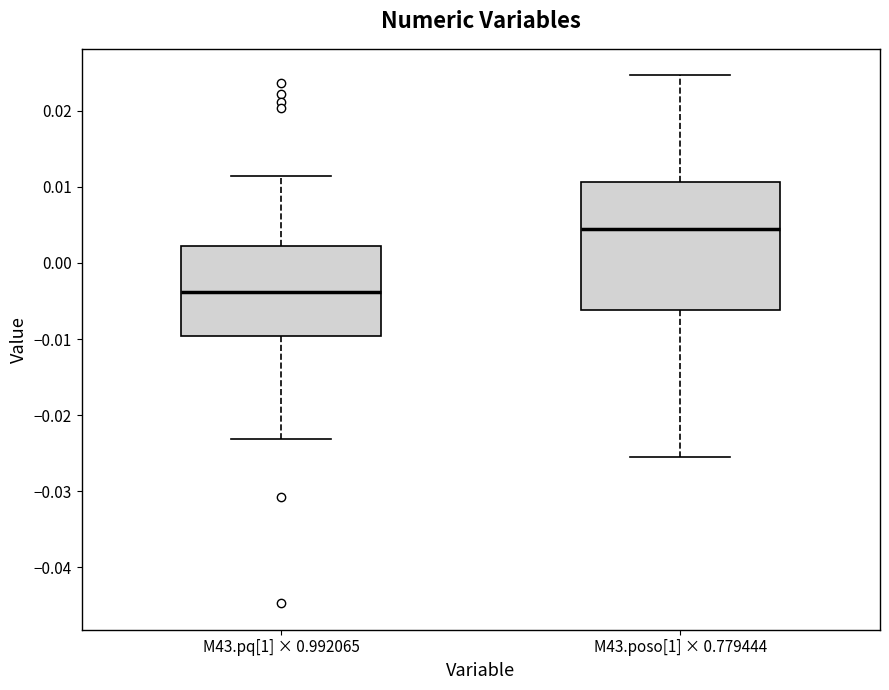

Reading left to right, transcribe this box plot: for each box, give where its median line is, the range the box spans, and where its two whiskers end, as read against the y-axis. The values are not printed on the chart, so give them approximately, as read against the axis.

M43.pq[1] × 0.992065: median -0.004, box -0.010 to 0.002, whiskers -0.023 to 0.011
M43.poso[1] × 0.779444: median 0.004, box -0.006 to 0.011, whiskers -0.026 to 0.025